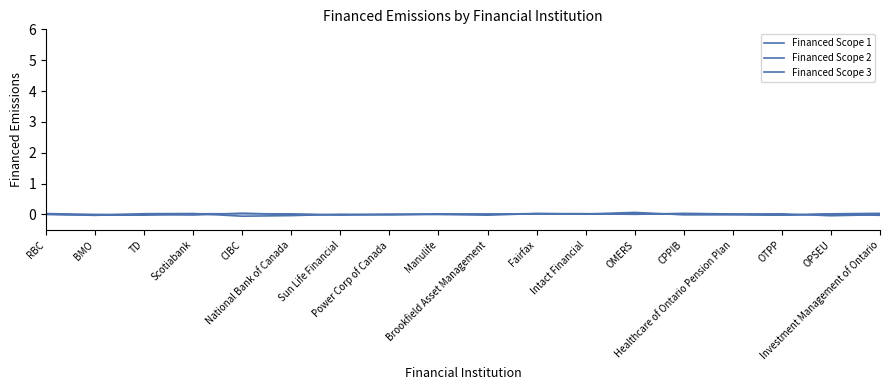

How many lines are shown in the chart?

3